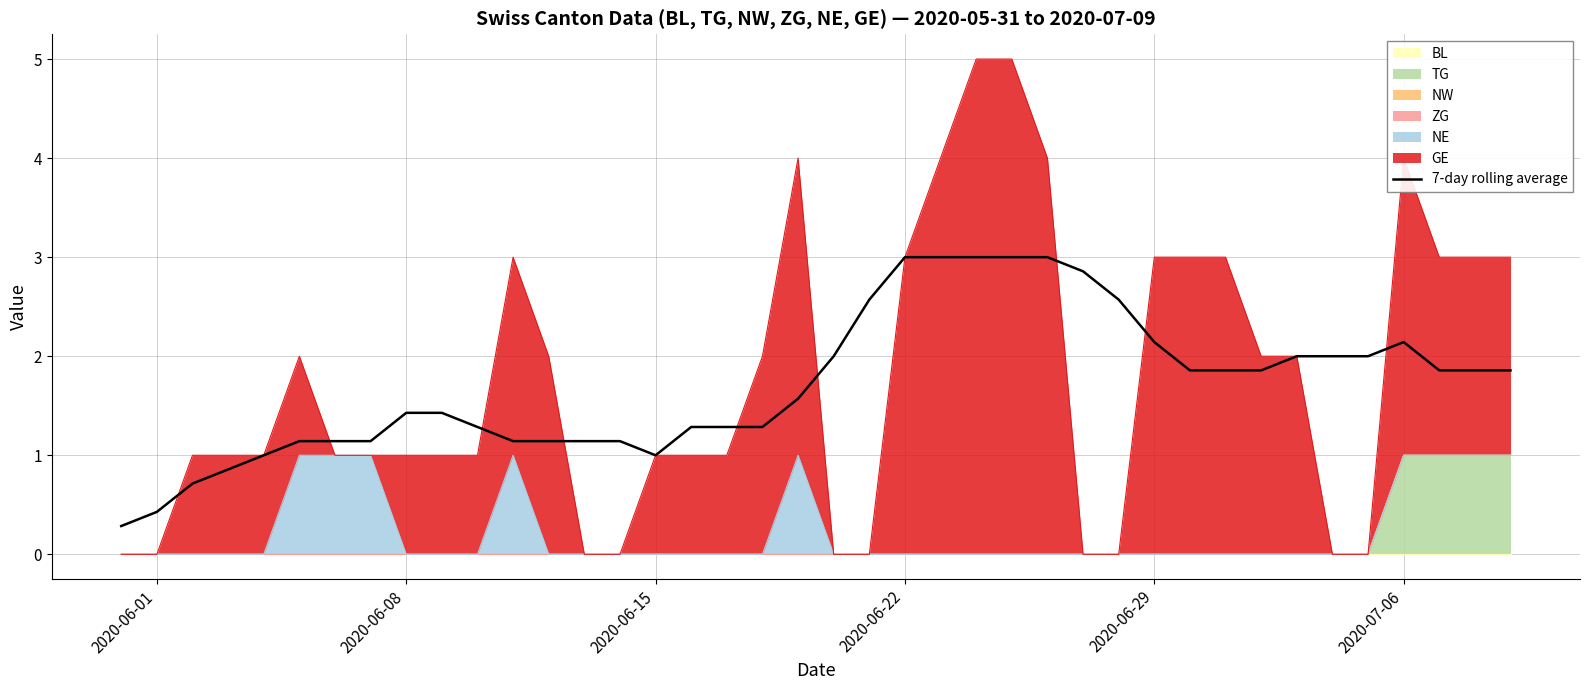

What position from the left is 2020-06-15?

16